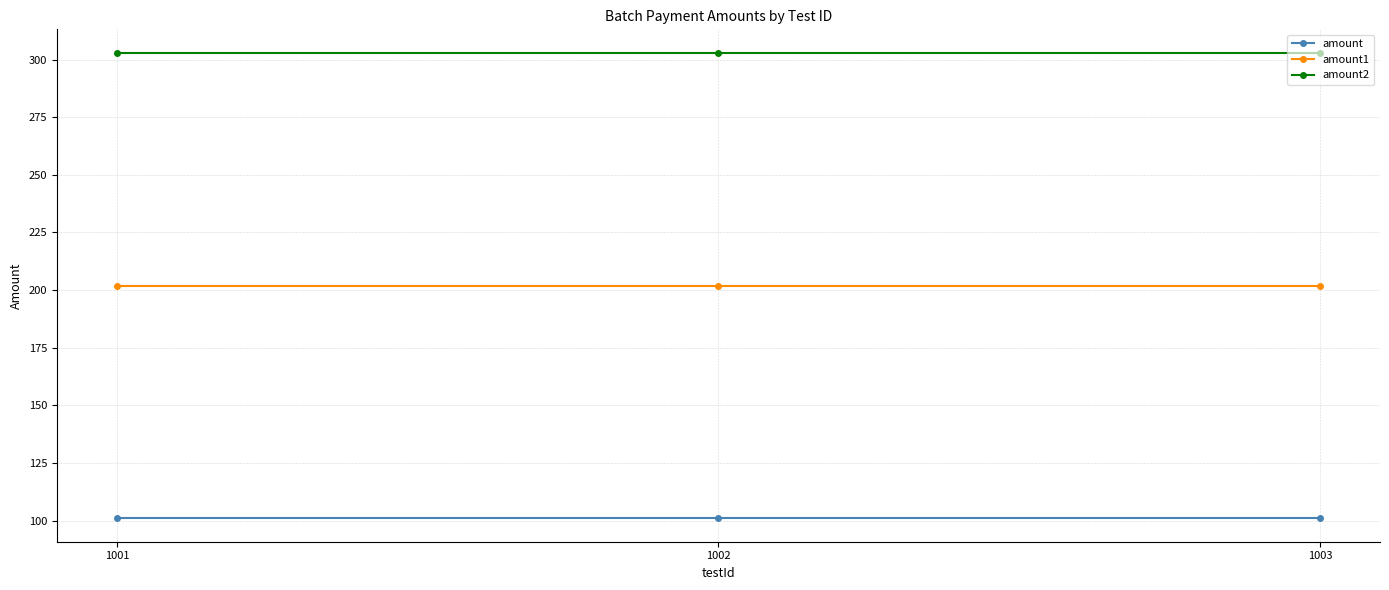

True or false: amount1 has a value of 333 at 1003.

False